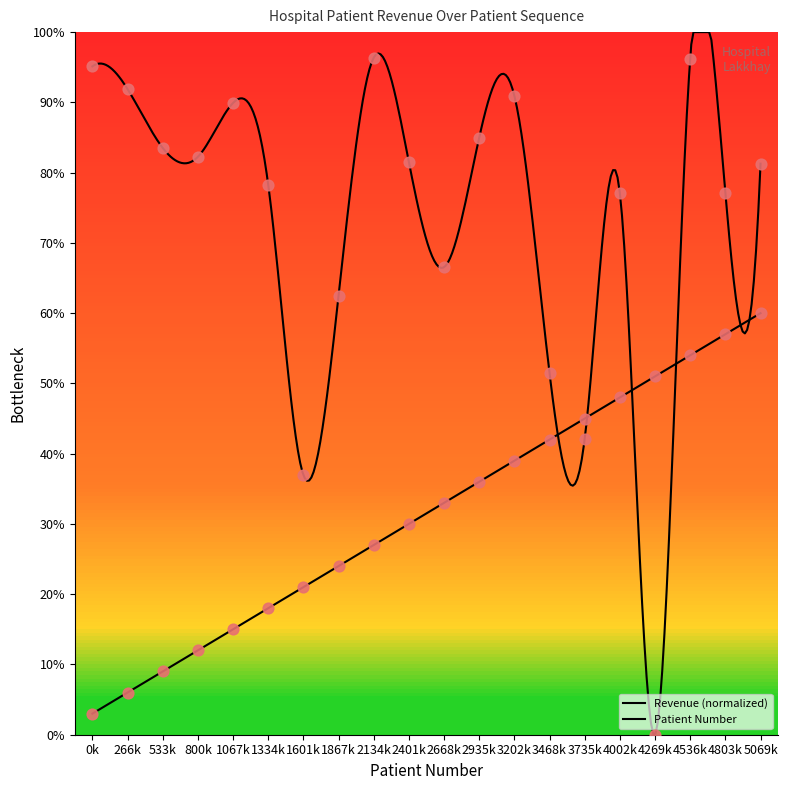

Which series has the largest total across all categories?

Revenue